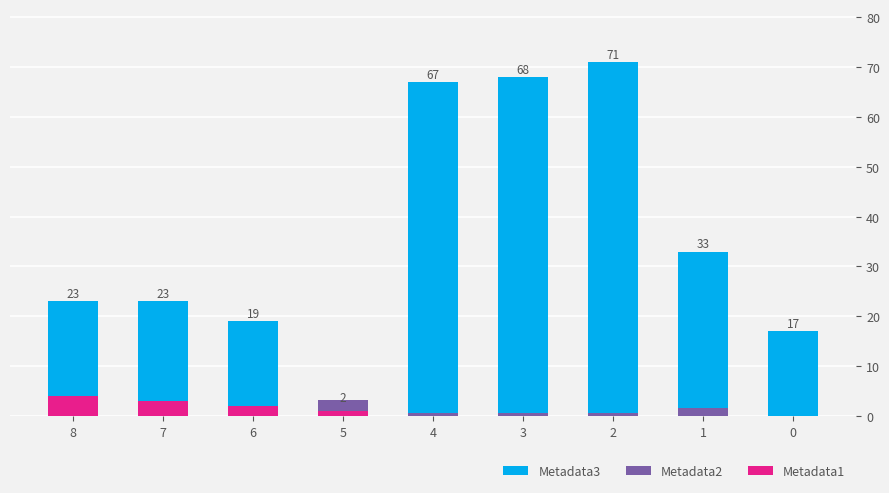

Rank the categories by Metadata2 value from lowest to highest.

0, 6, 3, 4, 2, 7, 8, 1, 5